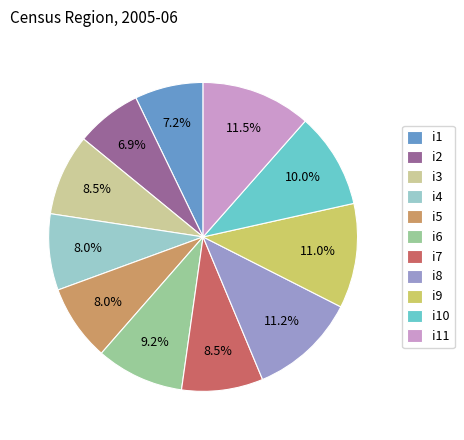

How many segments does this pie chart have?

11